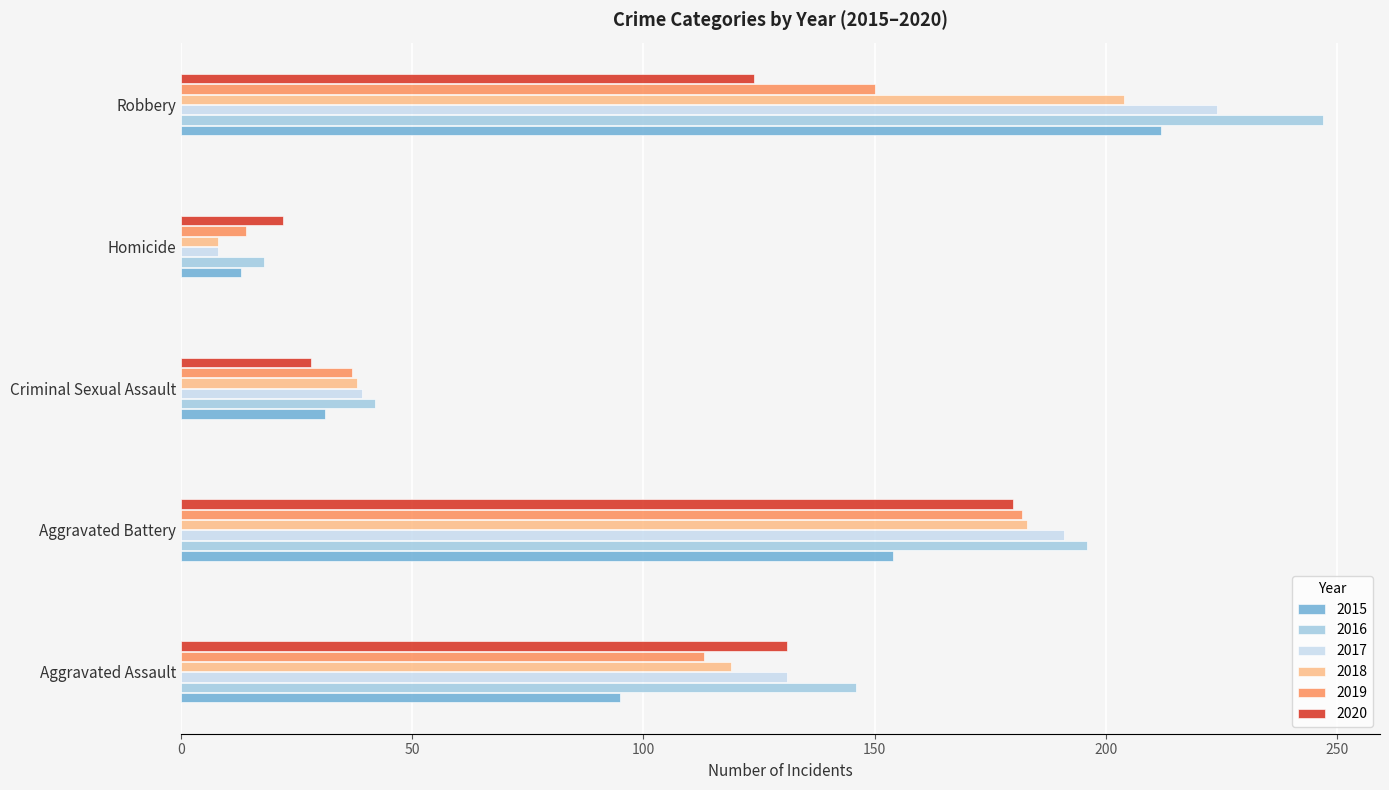

What value does the 2018 series have at Aggravated Battery?

183